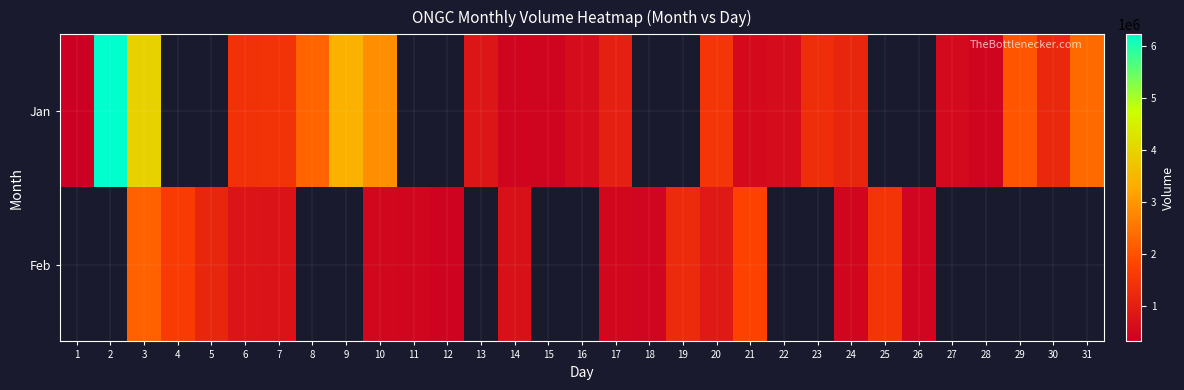

What is the smallest value displayed?

314198.0